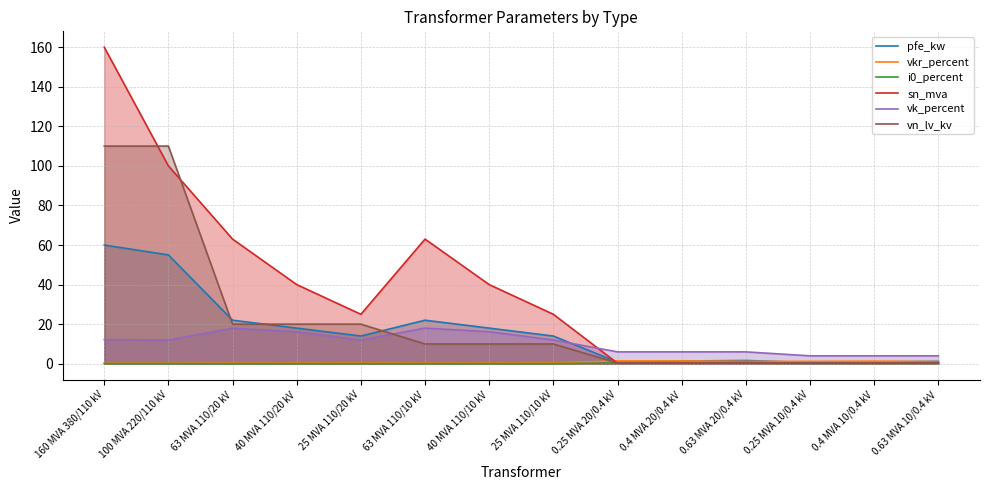

After their last crossing, which series has the higher values: pfe_kw or vk_percent?

vk_percent